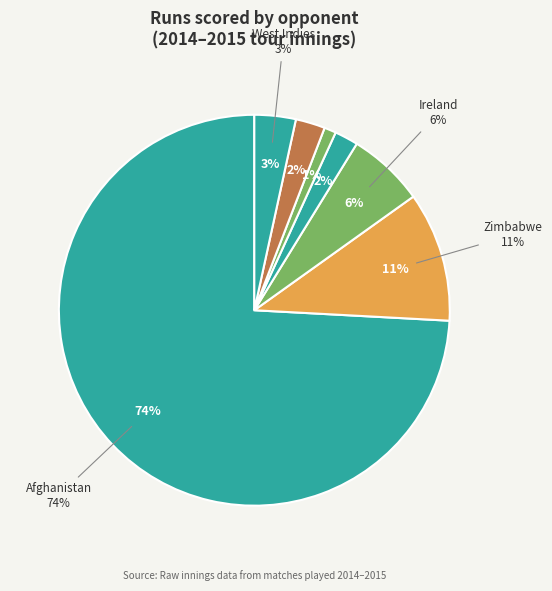

To the nearest percent, what portion does South Africa represent?

2%